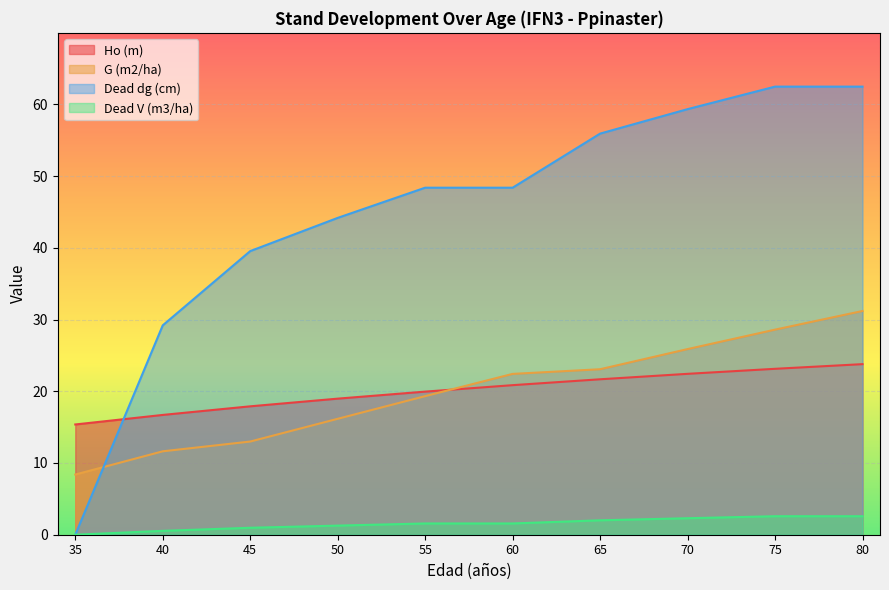

At which category is the sum across all series the highest?

80